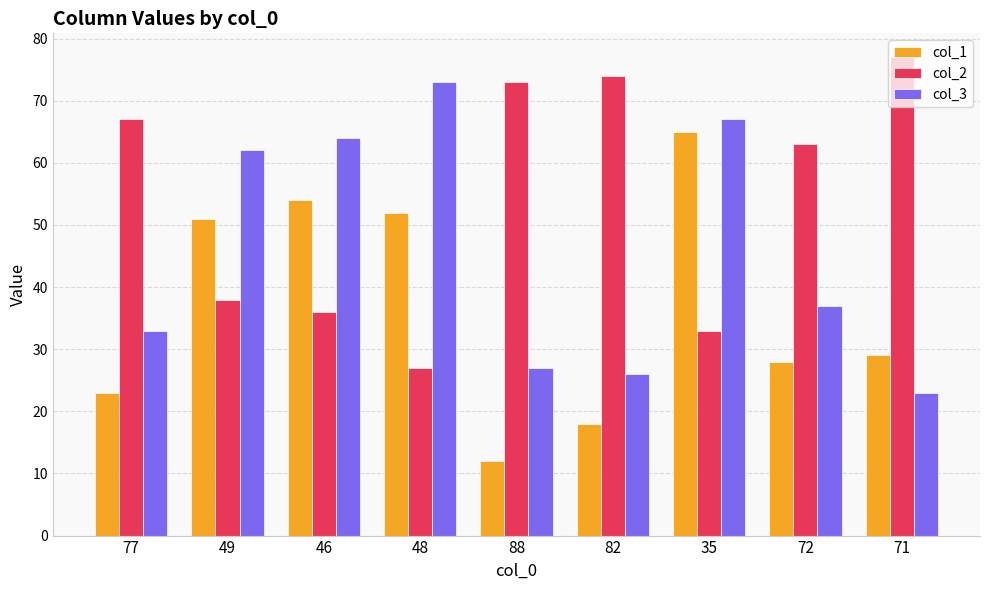

What is the label of the 3rd bar from the left?

46